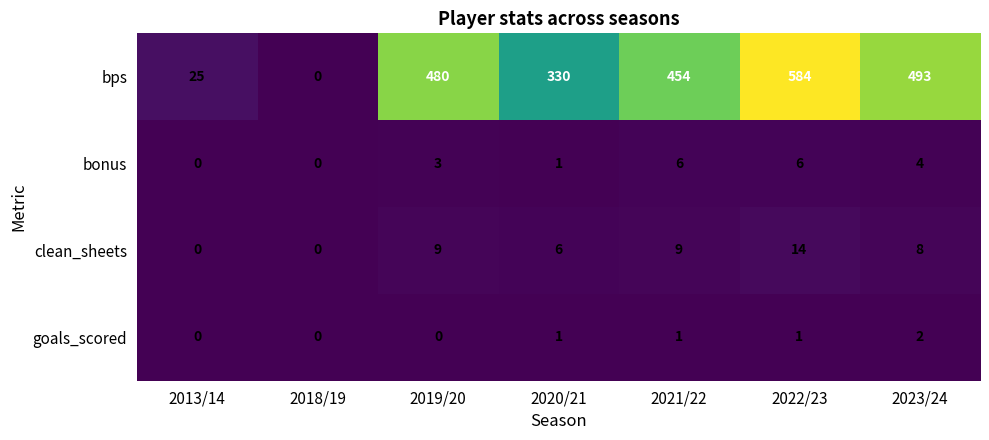

At which category is the sum across all series the highest?

2022/23